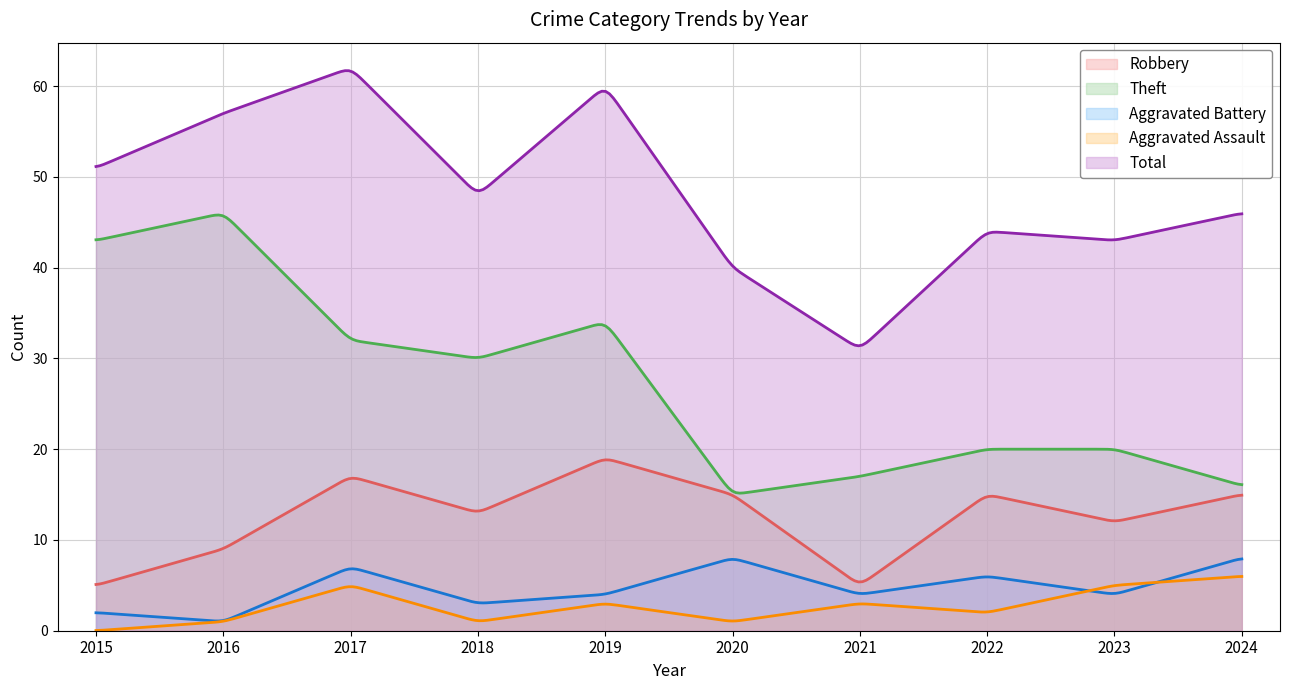

Which category has the lowest value across all series?

2015